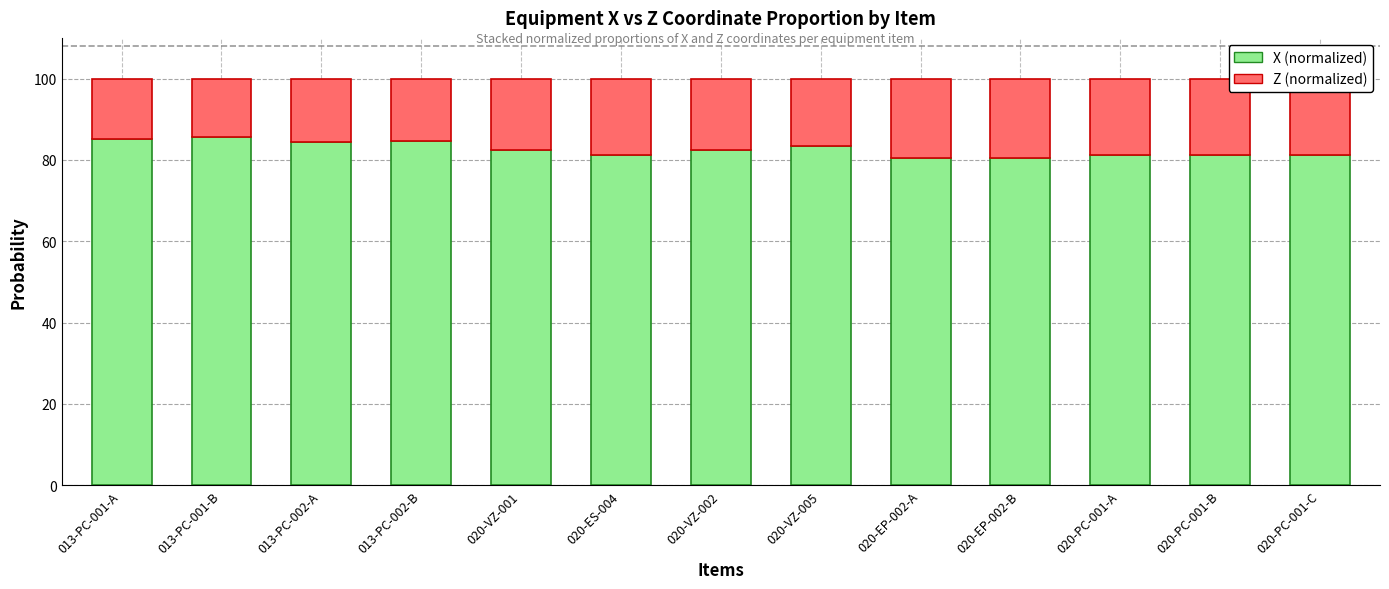

The value of X (normalized) at 020-VZ-001 is 82.5. True or false?

True